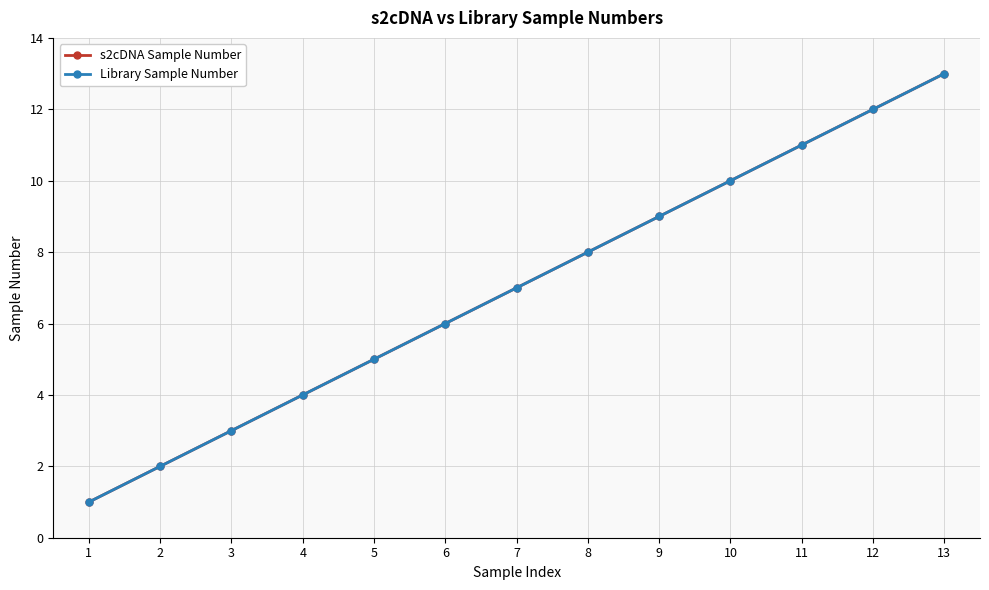

Is this an area chart (filled region under the line)?

No